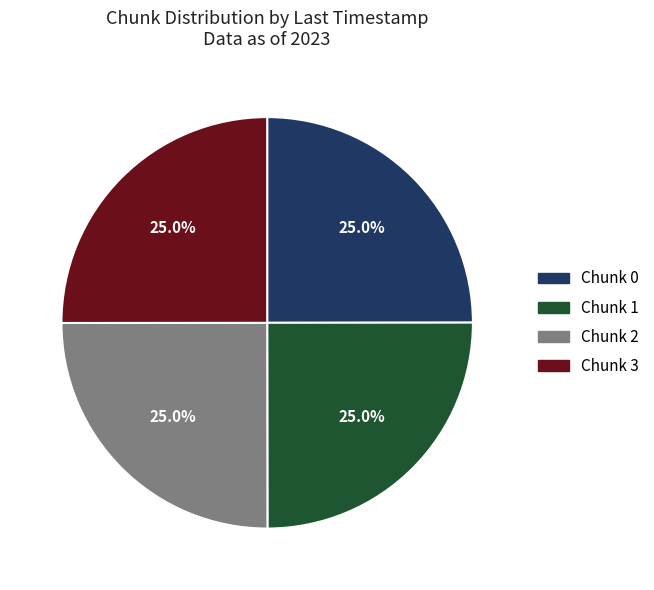

What portion of the pie excludes Chunk 0?

75.0%